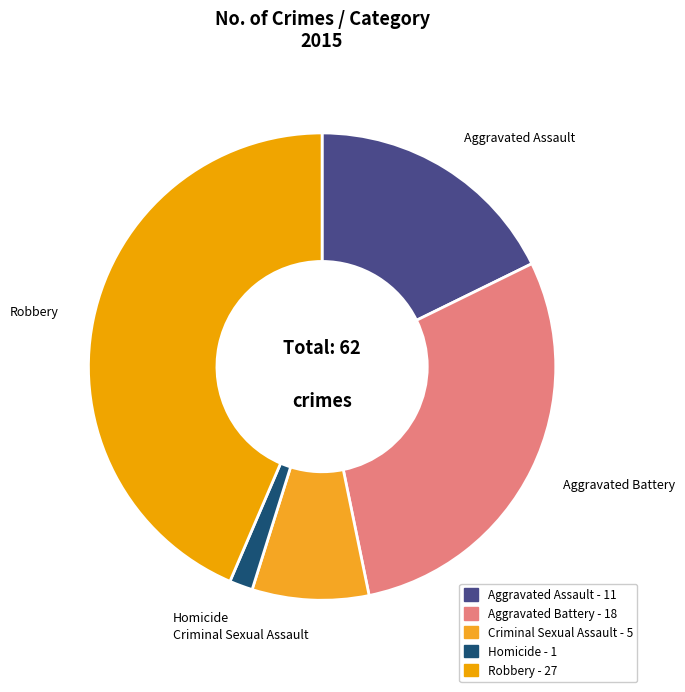

To the nearest percent, what is the combined percentage of Aggravated Assault and Homicide?

19%